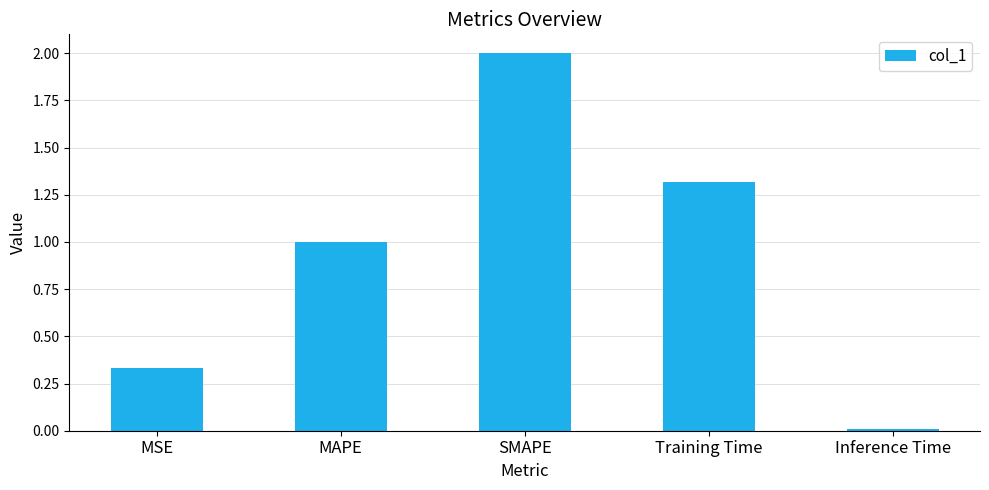

What is the approximate value at SMAPE?

2.0